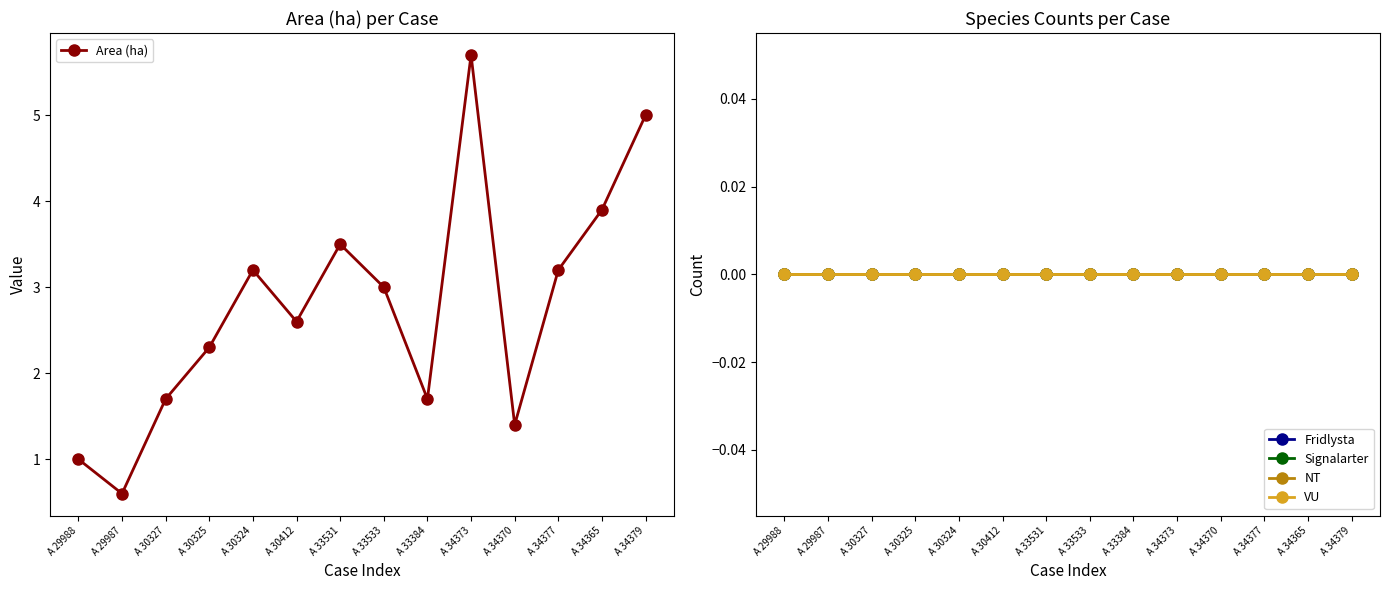

At which category is the sum across all series the highest?

A 34373